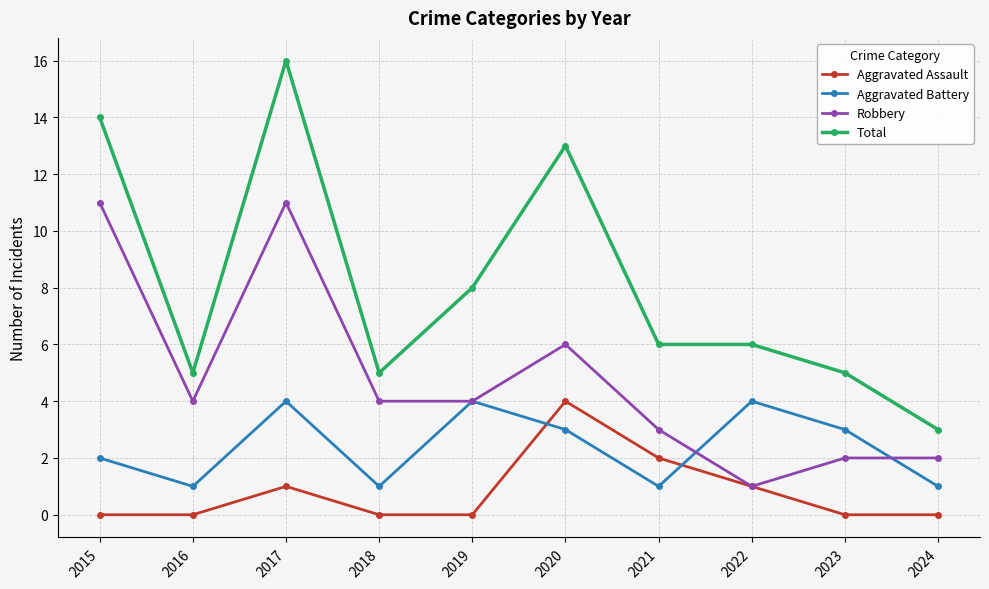

How many interior local peaks does the Aggravated Assault series have?

2